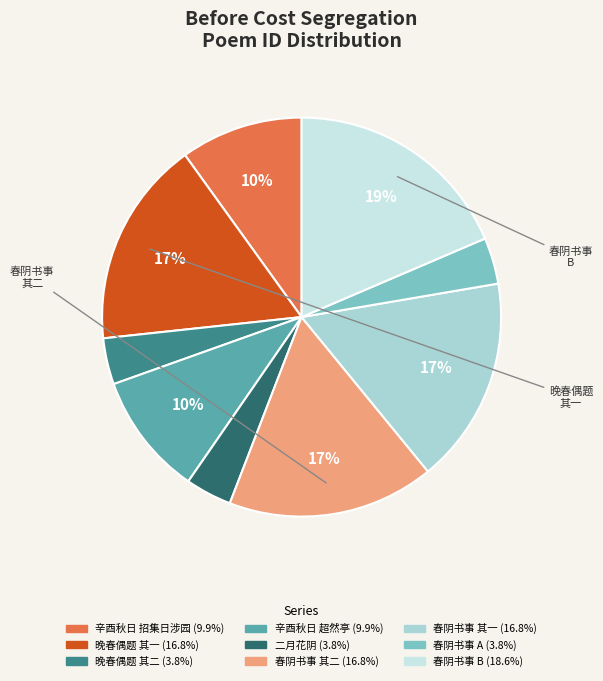

Is there any slice that represents more than half of the pie?

No